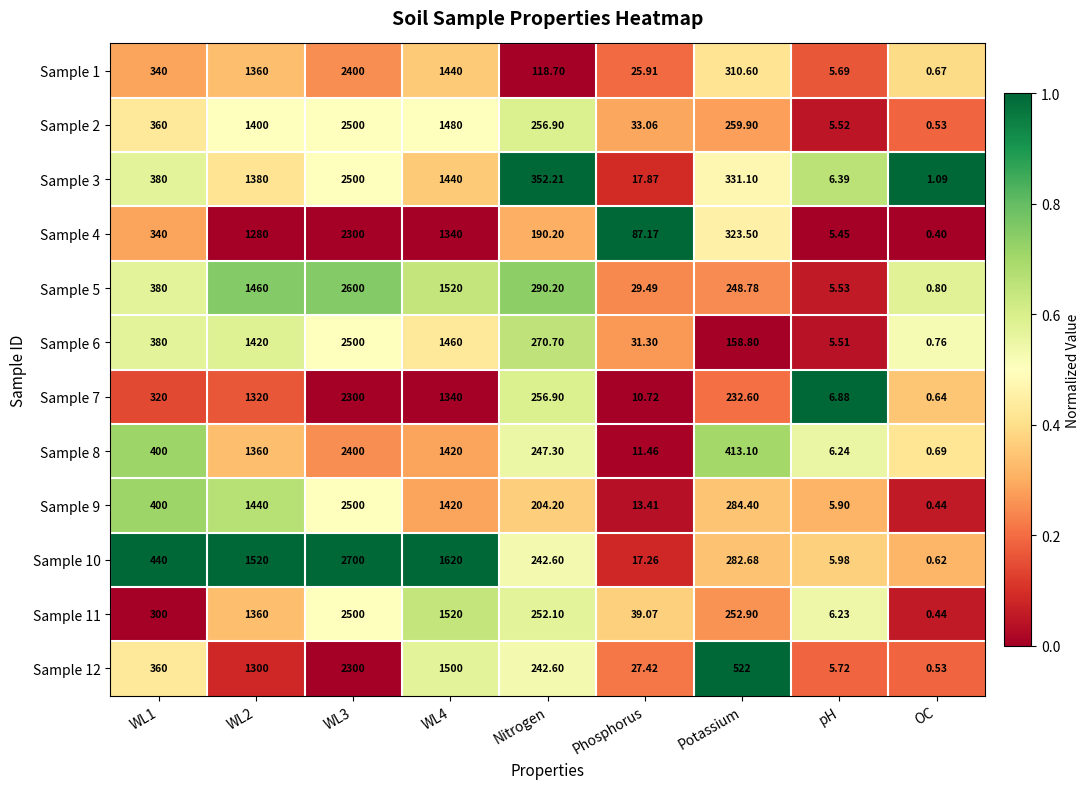

Is the value of Sample 12 at WL1 greater than the value of Sample 4 at Nitrogen?

Yes